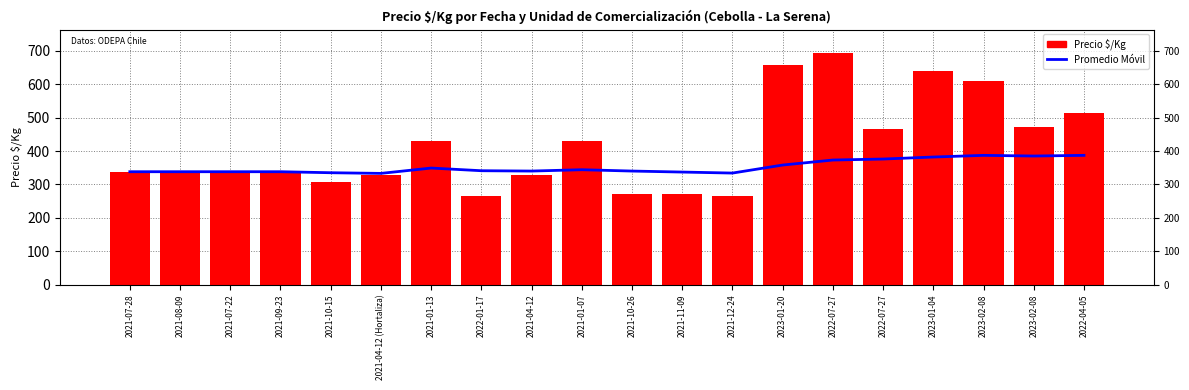

What is the maximum value shown in the chart?

694